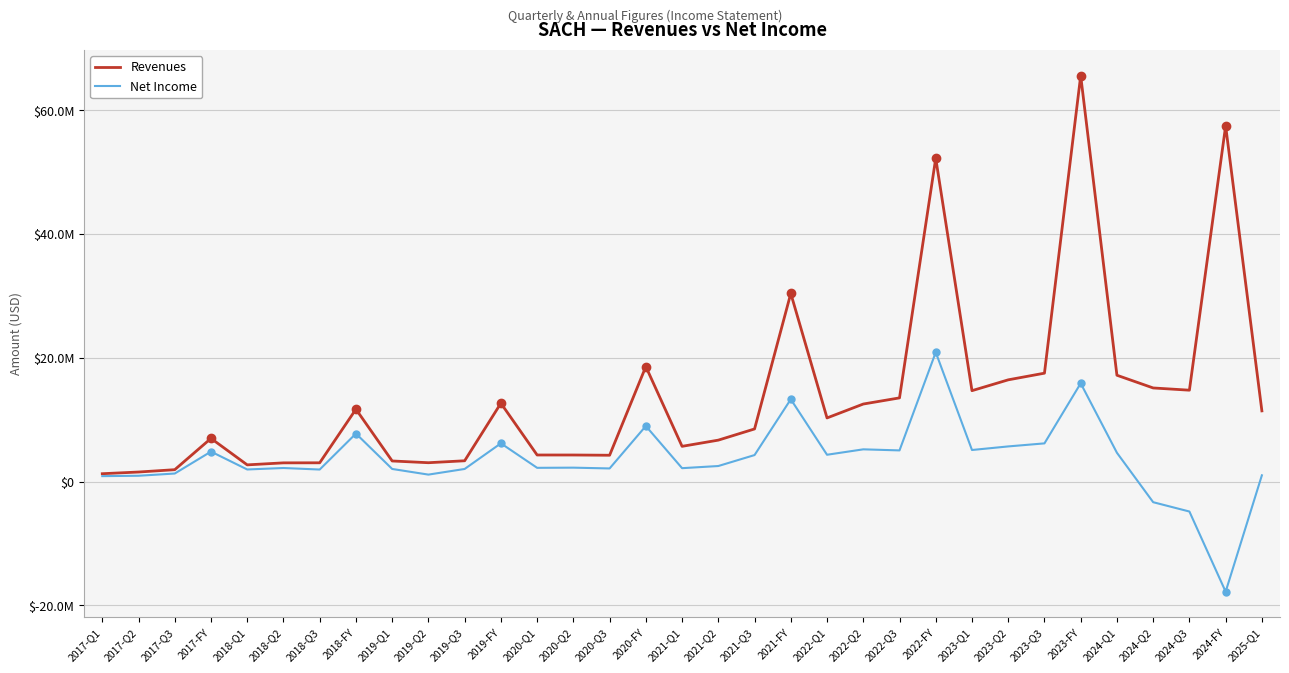

True or false: Revenues and Net Income intersect in this chart.

False